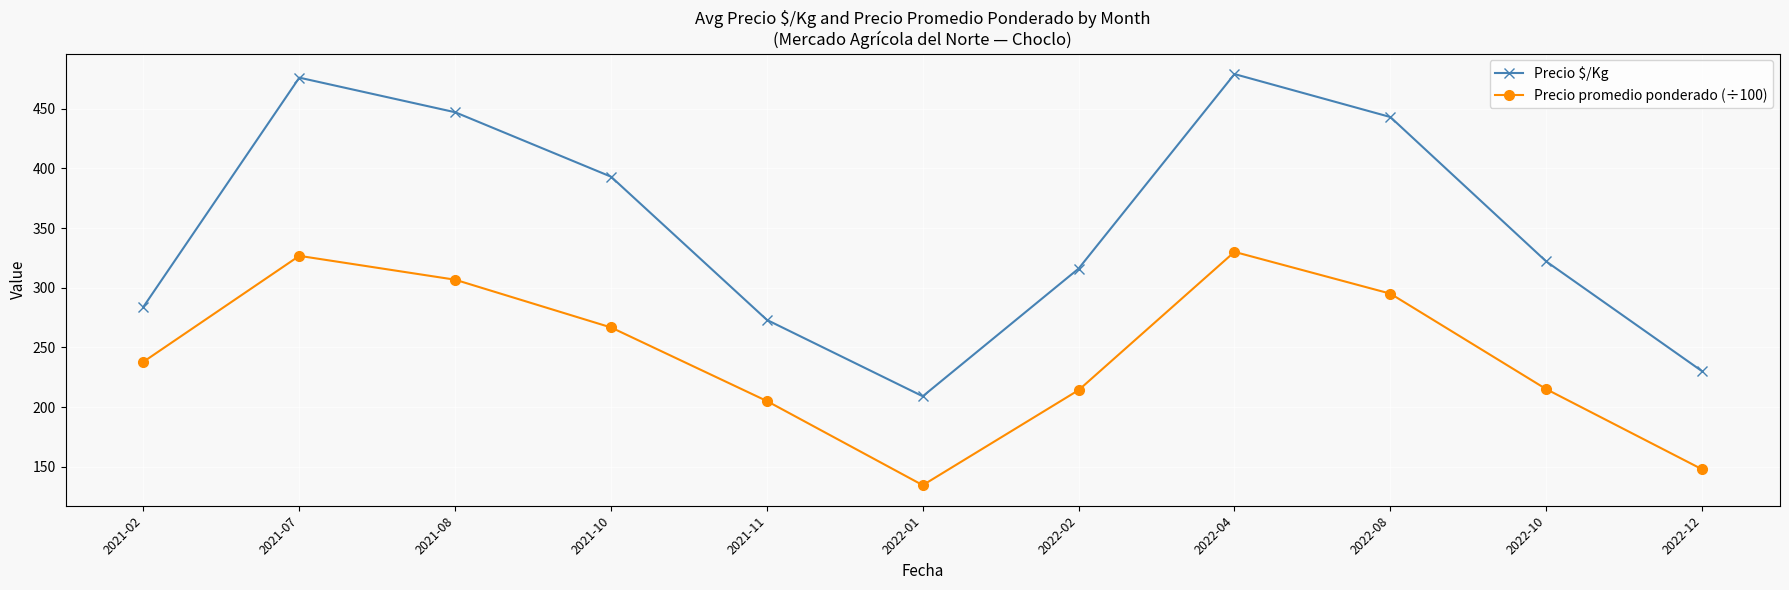

List the series in order of their overall mean, lowest first.

Precio promedio ponderado (÷100), Precio $/Kg